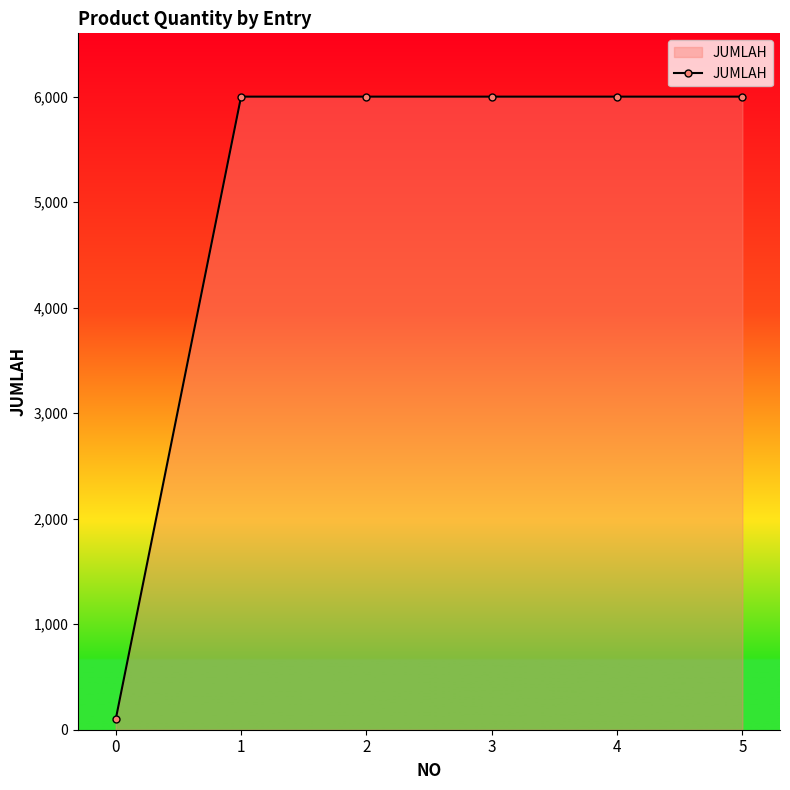

Count the number of data series in this chart.

1